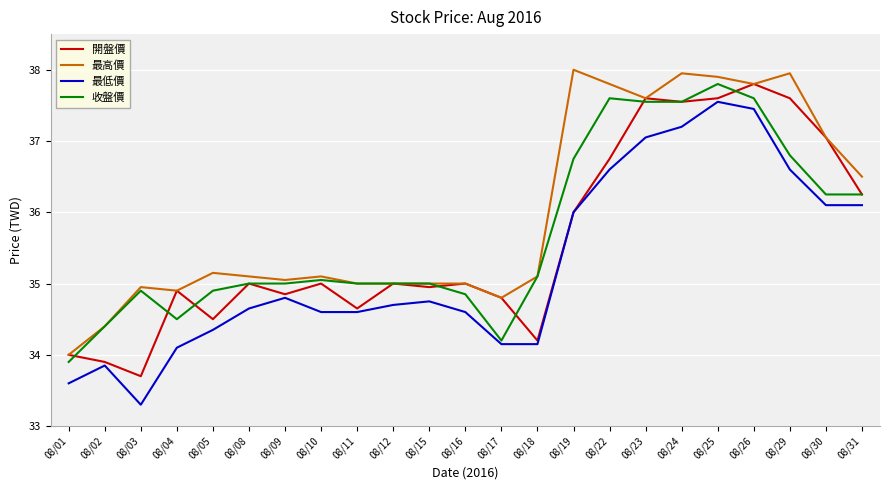

True or false: 最高價 and 最低價 cross at least once.

False